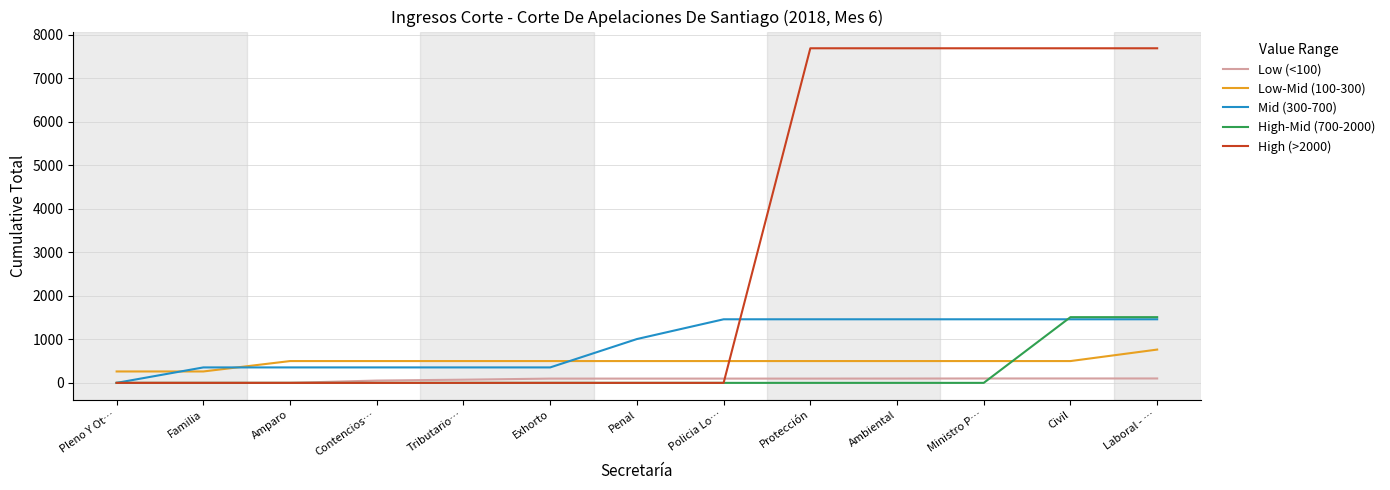

What is the spread (max minus min) of values at Tributario…?

501